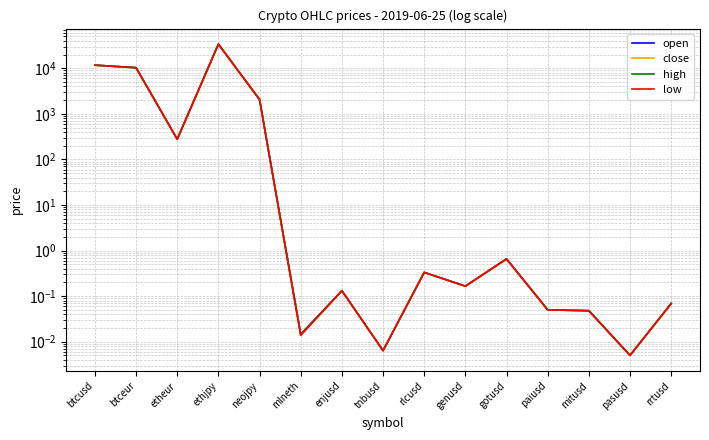

True or false: low has more than 2 interior local peaks.

True